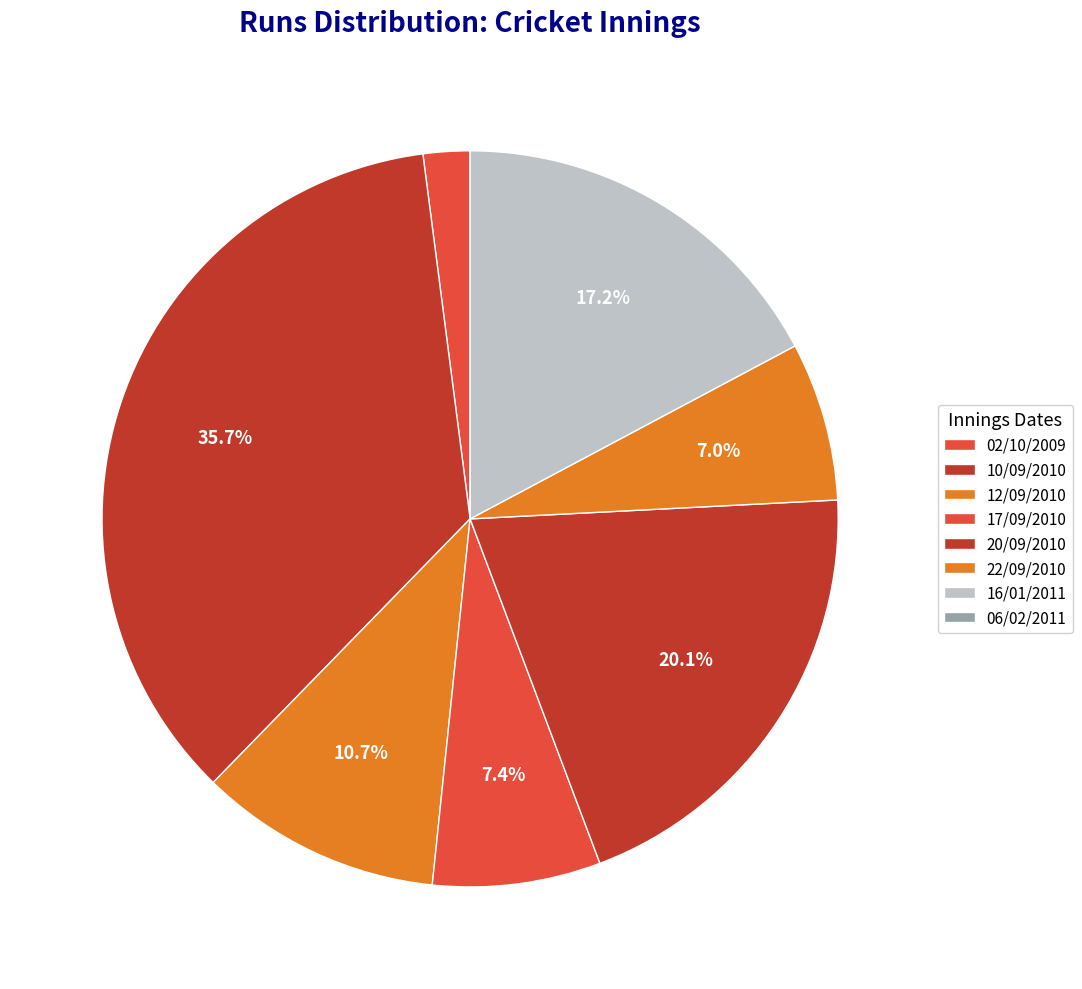

Between 06/02/2011 and 10/09/2010, which is larger?

10/09/2010